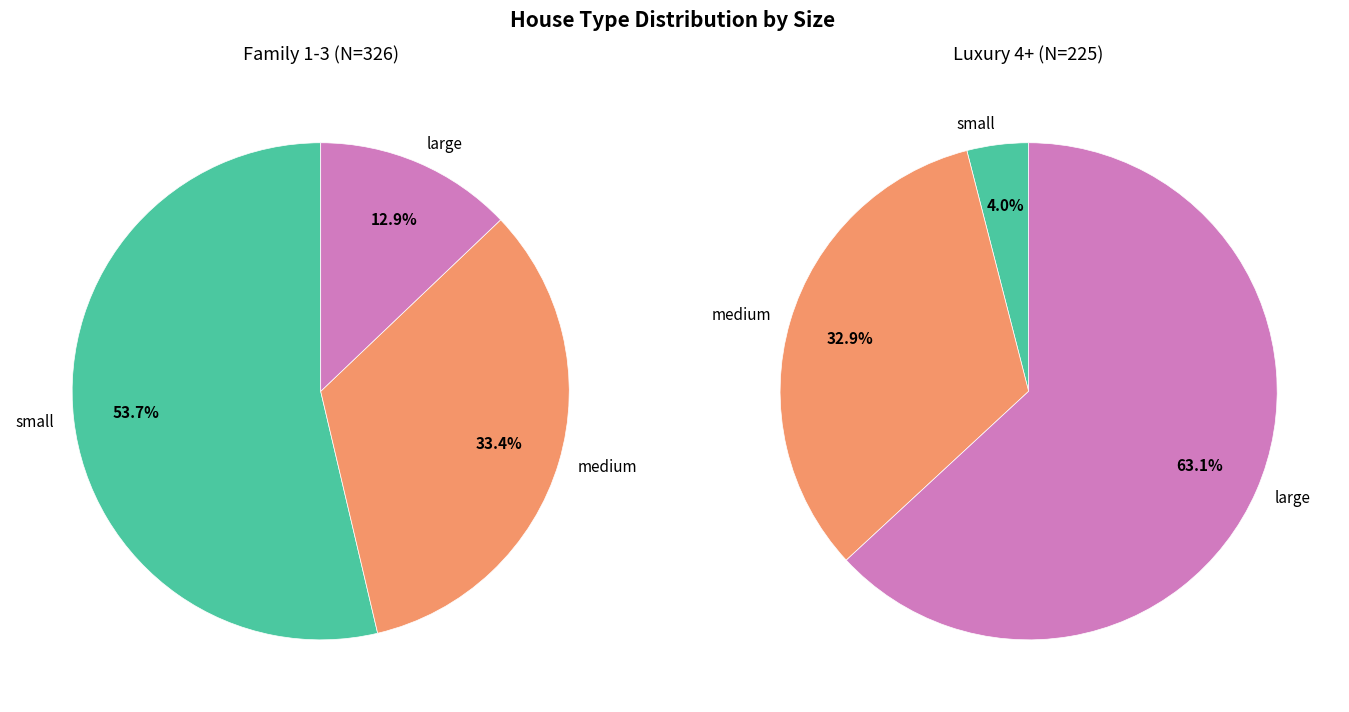

Rank the categories by luxury_4+ value from highest to lowest.

large, medium, small